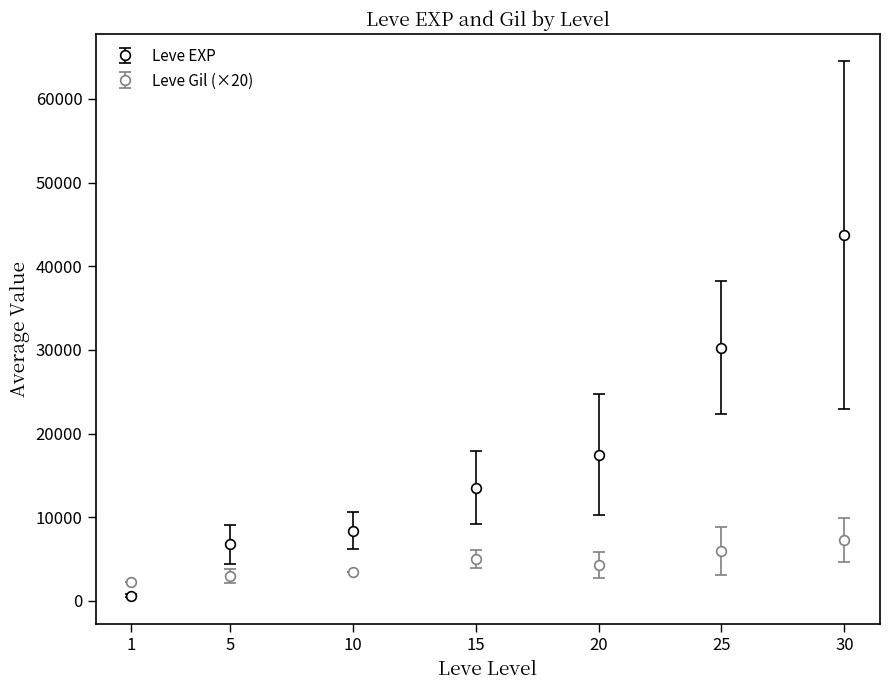

What is the minimum value for Leve Gil (×20)?

2240.0